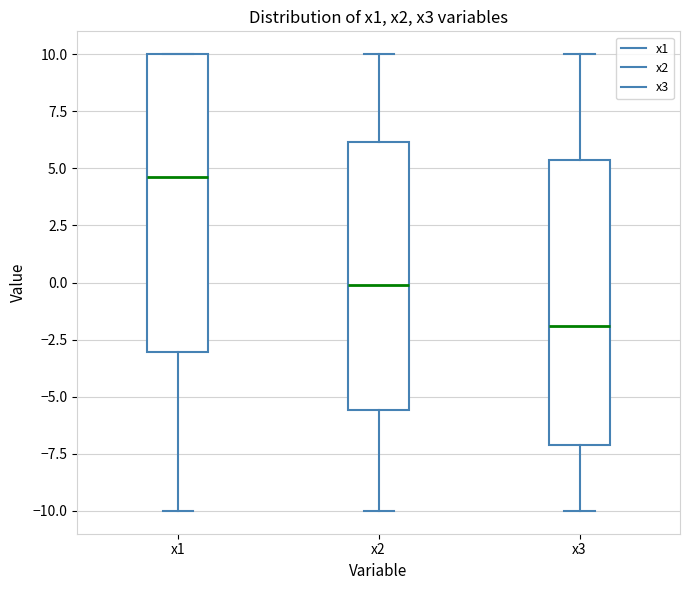

Which box is the tallest, from its lower edge to its upper edge?

x1